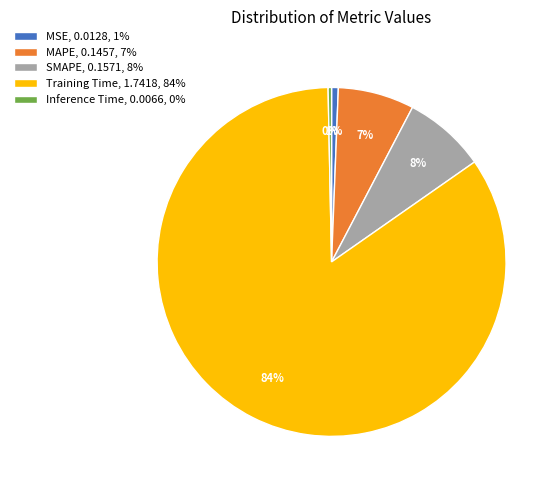

Is there any slice that represents more than half of the pie?

Yes